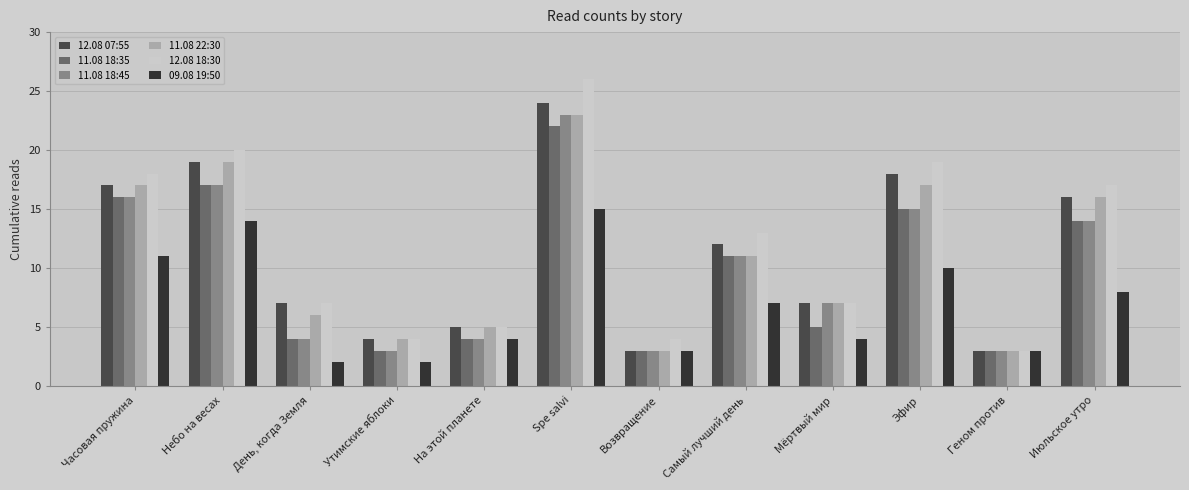

Are the bars grouped side by side (vs. stacked)?

Yes